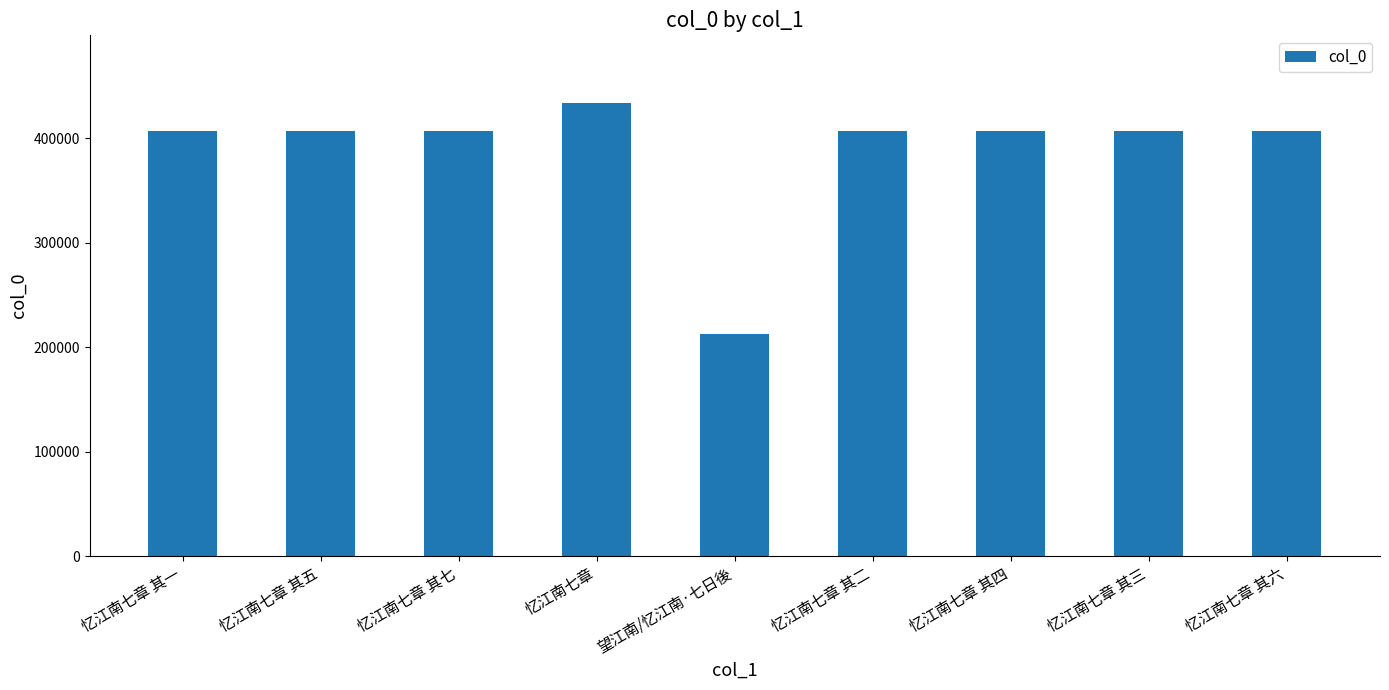

What is the label of the 7th bar from the right?

忆江南七章 其七